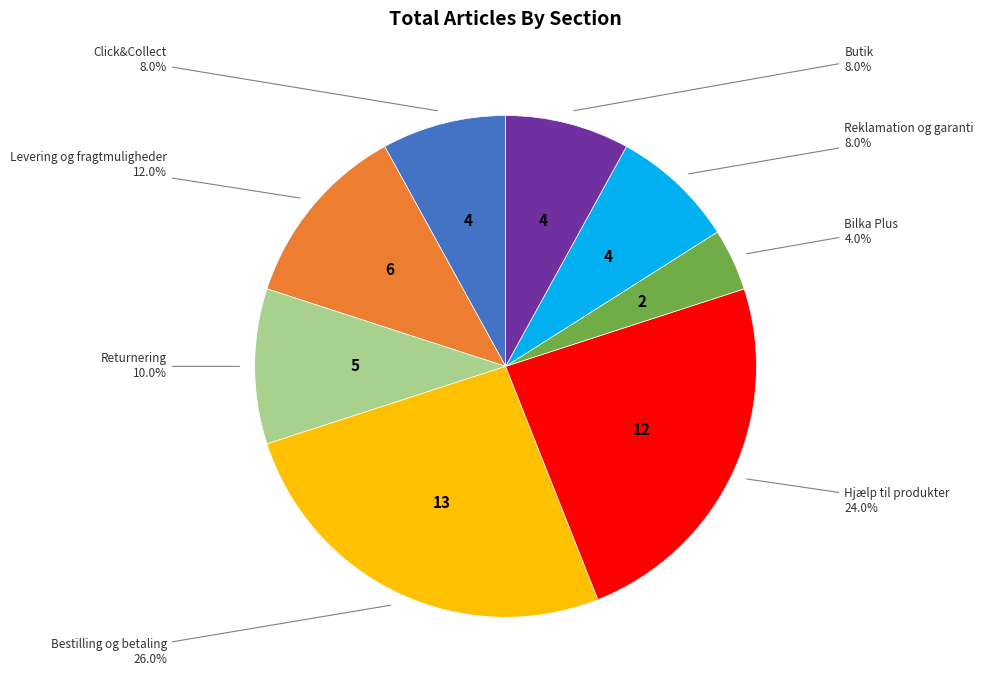

Is there a majority slice in this chart?

No